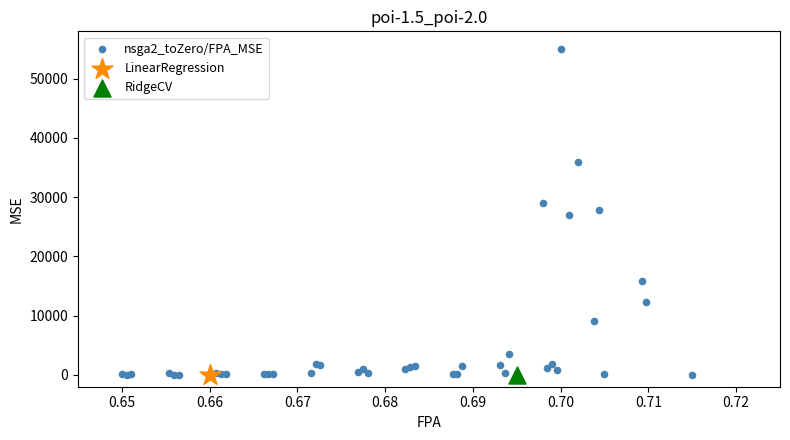

What are all the series names shown in the legend?

nsga2_toZero/FPA_MSE, LinearRegression, RidgeCV